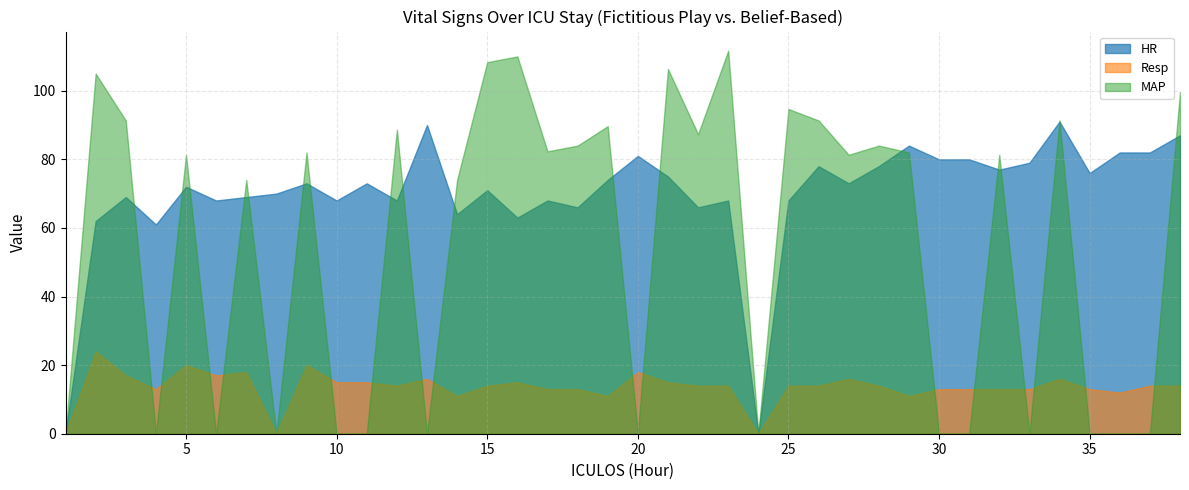

Reading left to right, list all the values displayed in this chart.

HR: 0.0	62.0	69.0	61.0	72.0	68.0	69.0	70.0	73.0	68.0	73.0	68.0	90.0	64.0	71.0	63.0	68.0	66.0	74.0	81.0	75.0	66.0	68.0	0.0	68.0	78.0	73.0	78.0	84.0	80.0	80.0	77.0	79.0	91.0	76.0	82.0	82.0	87.0
Resp: 0.0	24.0	17.0	13.0	20.0	17.0	18.0	0.0	20.0	15.0	15.0	14.0	16.0	11.0	14.0	15.0	13.0	13.0	11.0	18.0	15.0	14.0	14.0	0.0	14.0	14.0	16.0	14.0	11.0	13.0	13.0	13.0	13.0	16.0	13.0	12.0	14.0	14.0
MAP: 0.0	105.0	91.3	0.0	81.3	0.0	74.0	0.0	82.0	0.0	0.0	88.7	0.0	74.0	108.3	110.0	82.3	84.0	89.7	0.0	106.3	87.3	111.7	0.0	94.7	91.3	81.3	84.0	82.0	0.0	0.0	81.3	0.0	91.3	0.0	0.0	0.0	99.7